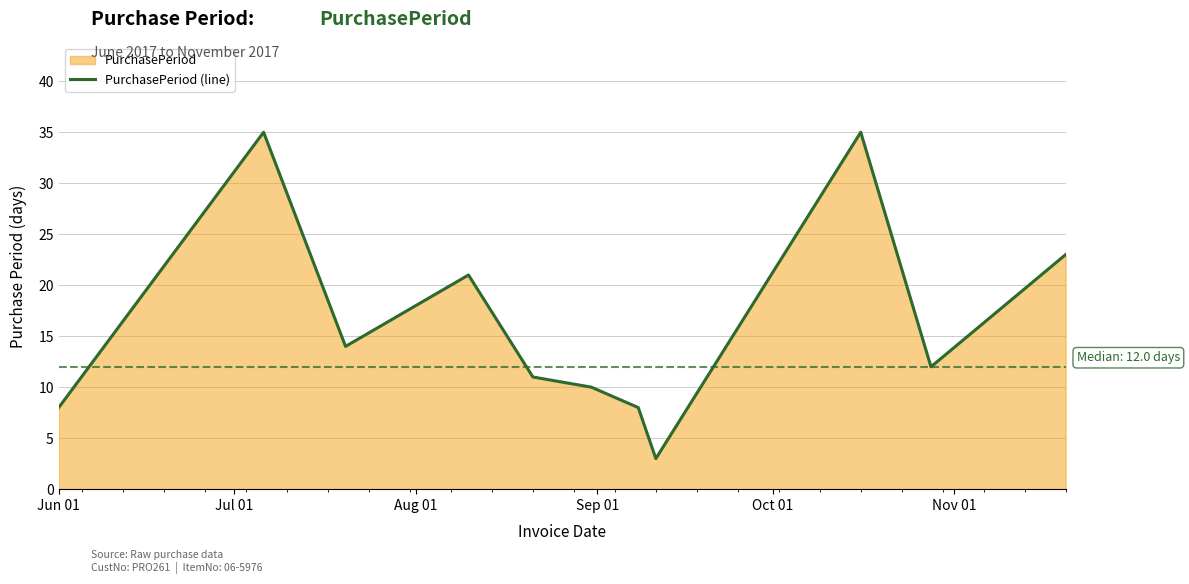

What is the maximum value shown in the chart?

35